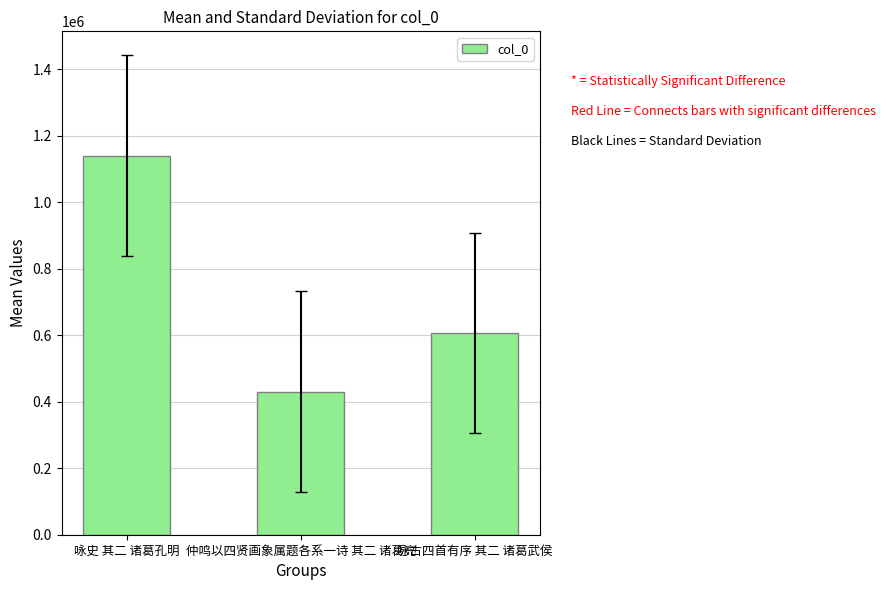

What is the sum of all values?

2176730